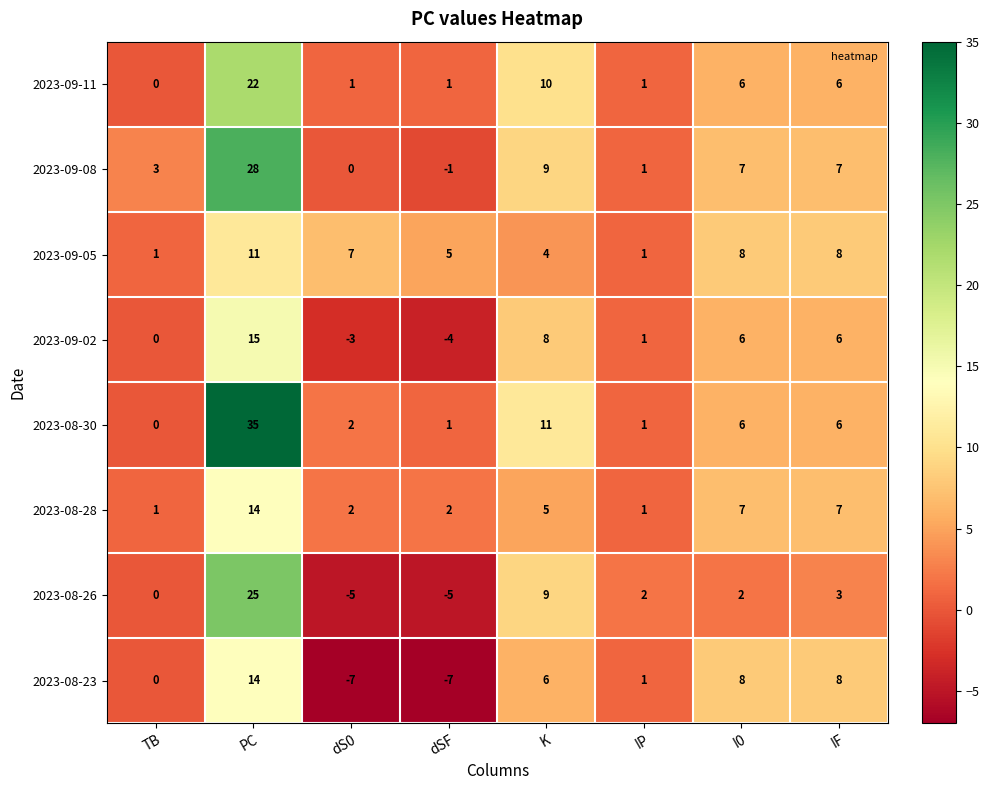

Which series has the widest spread of values?

2023-08-30